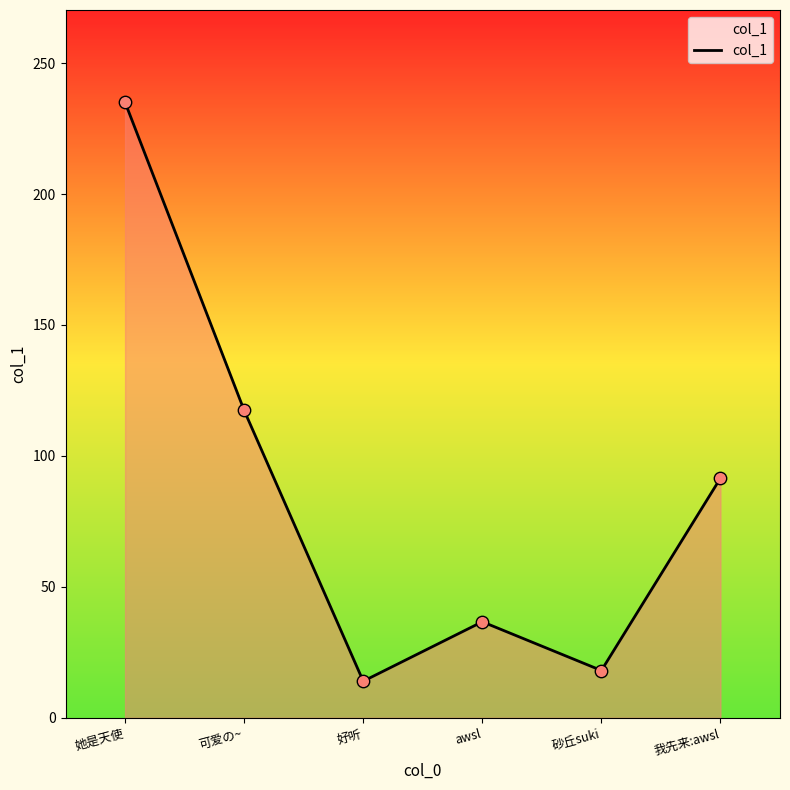

Approximately how many times larger is the value at 好听 compared to awsl?

0.4